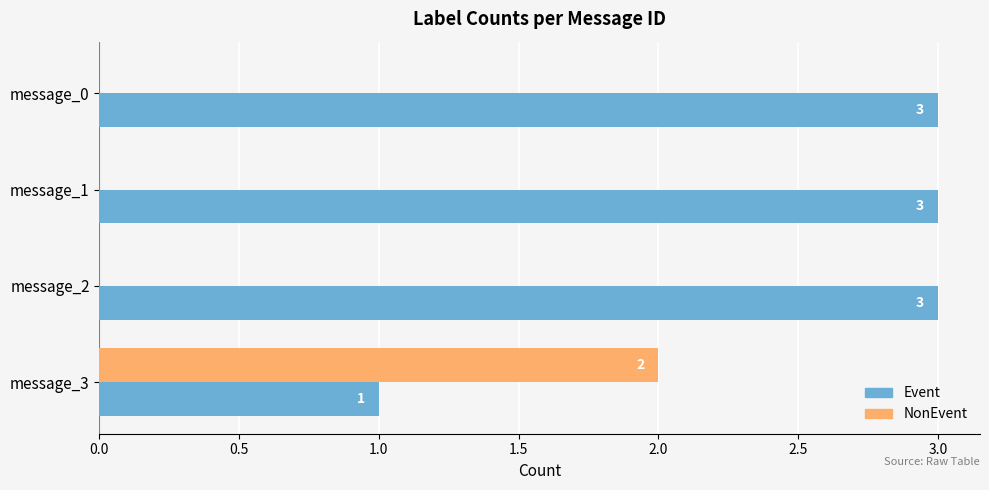

What are all the series names shown in the legend?

Event, NonEvent